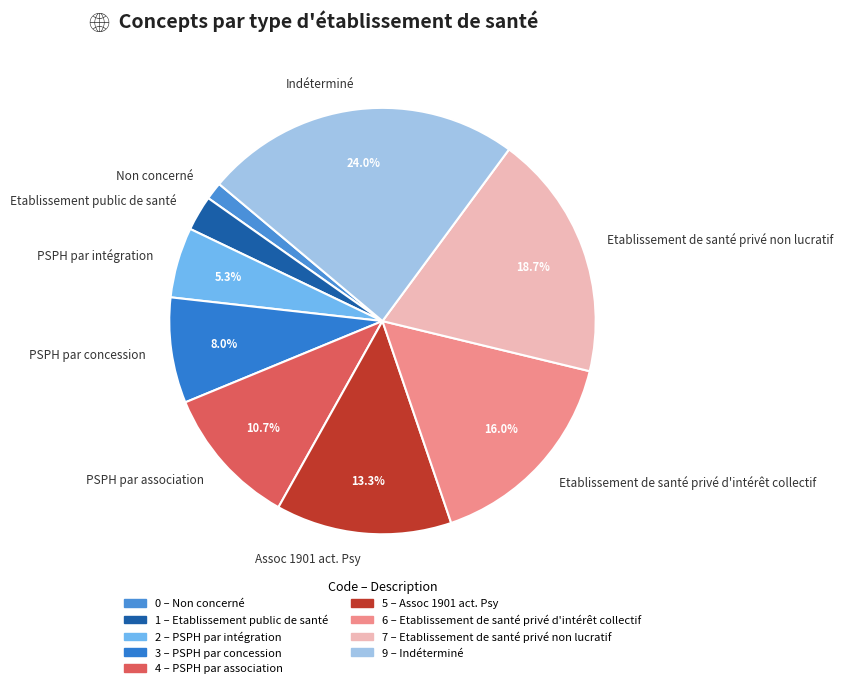

Rank the categories by value from lowest to highest.

Non concerné, Etablissement public de santé, PSPH par intégration, PSPH par concession, PSPH par association, Assoc 1901 act. Psy, Etablissement de santé privé d'intérêt collectif, Etablissement de santé privé non lucratif, Indéterminé